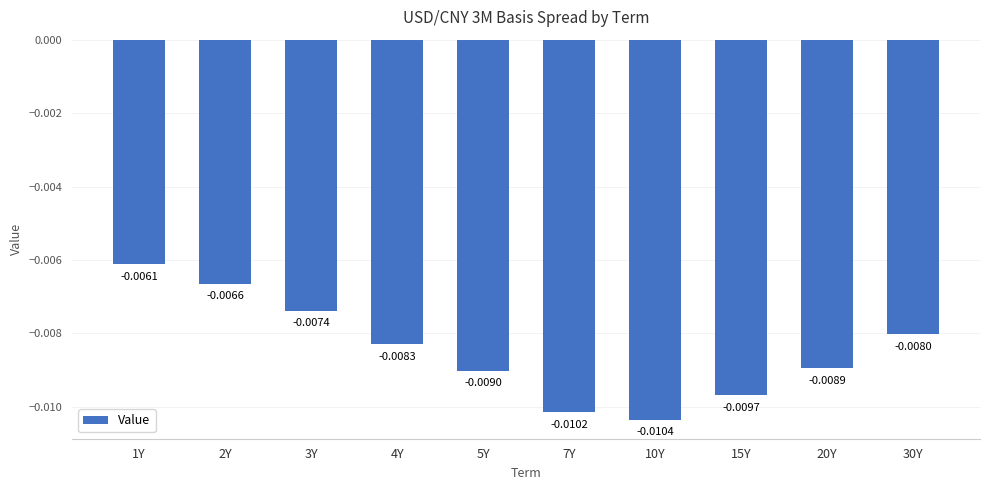

How many bars are there in total?

10